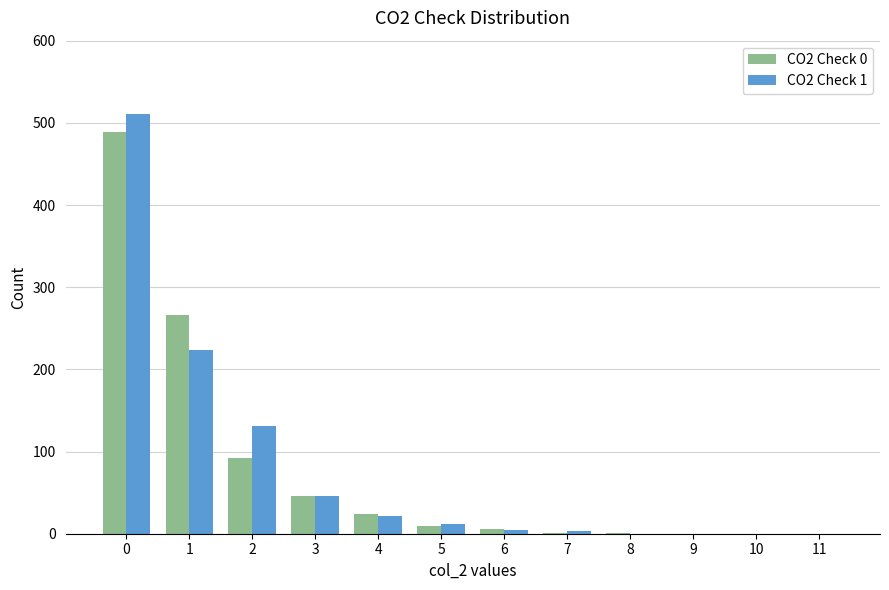

How many distinct data groups are displayed?

2